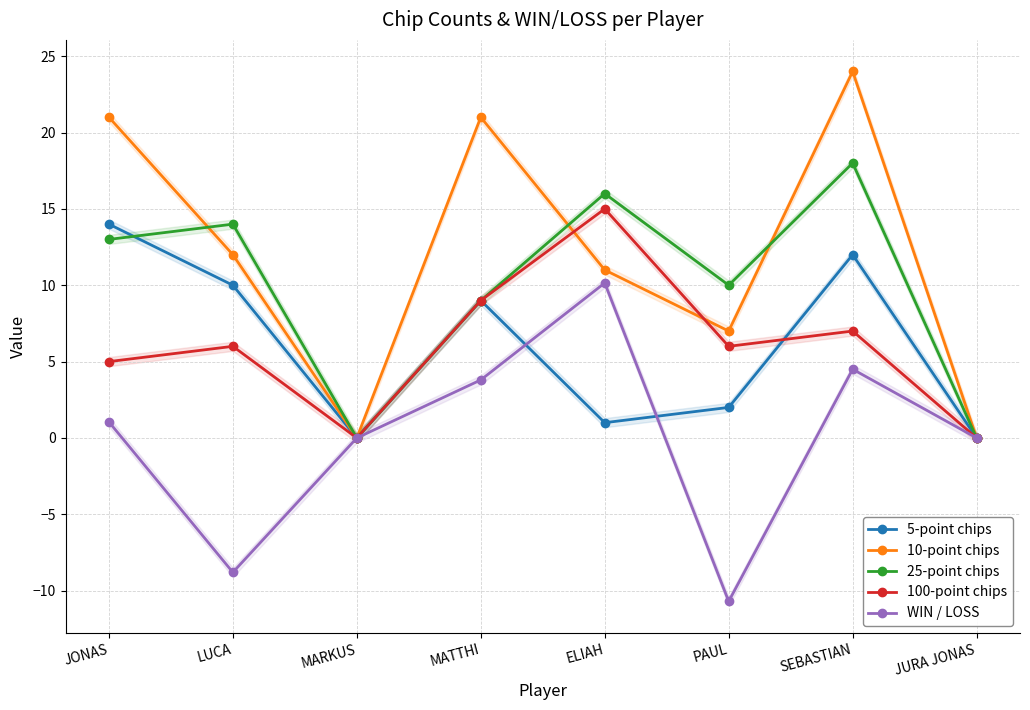

True or false: 25-point chips and WIN / LOSS cross at least once.

False